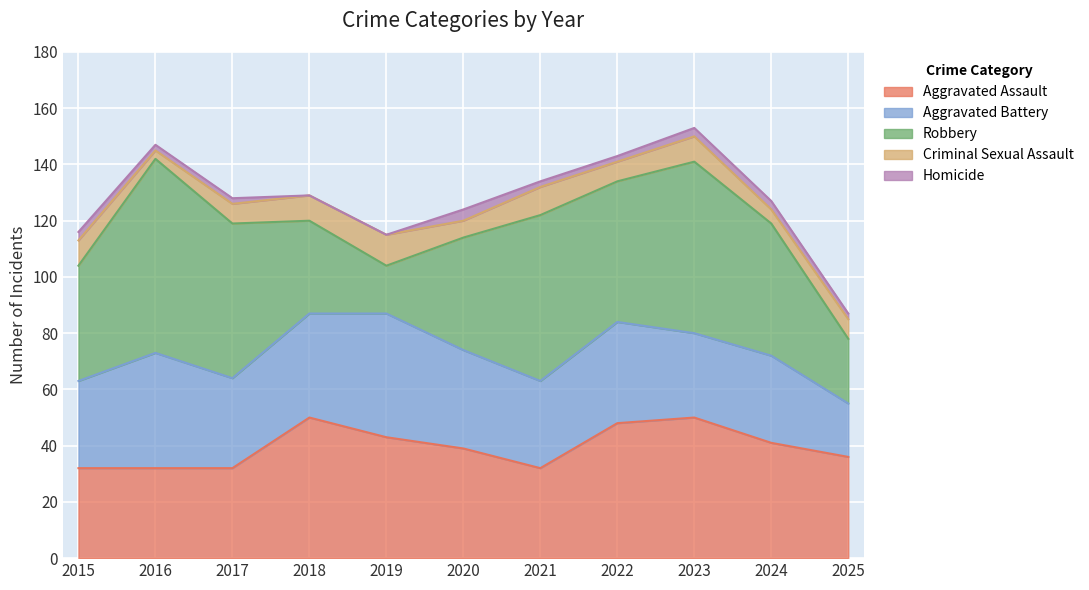

Which series has the largest total across all categories?

Robbery